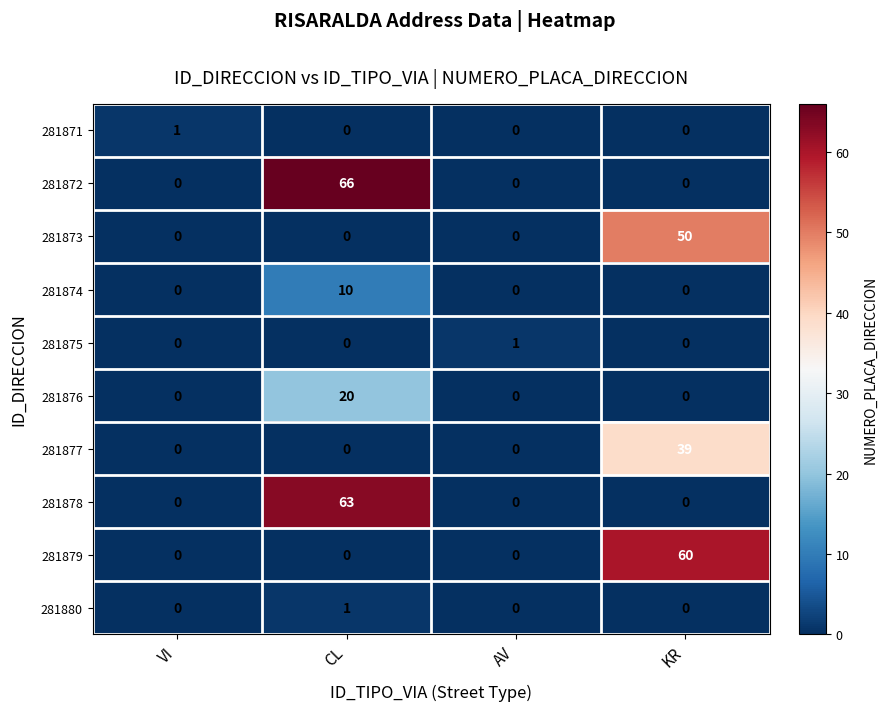

What is the total value across all series at CL?

160